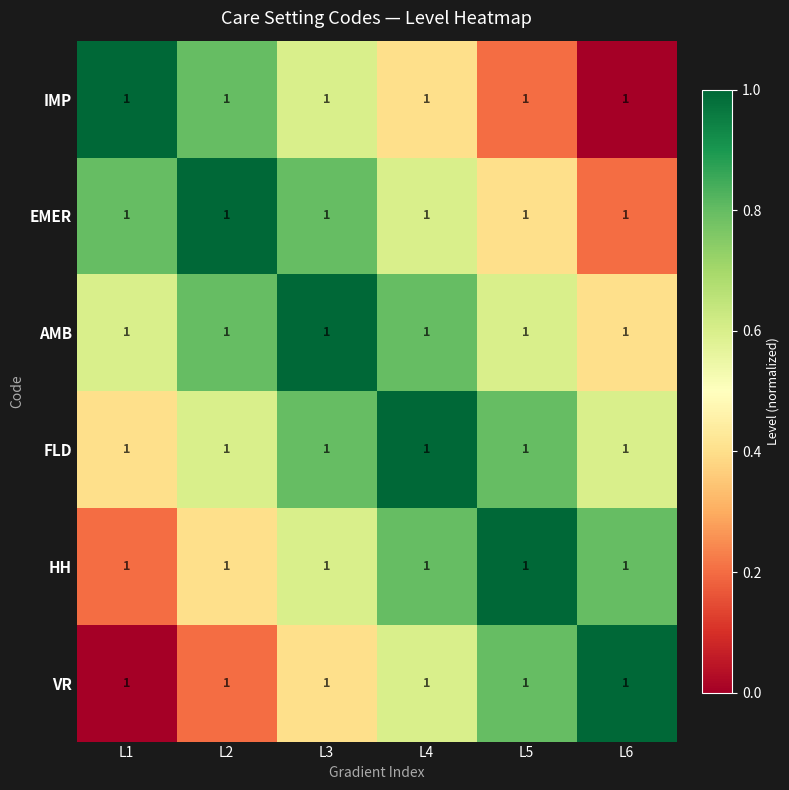

What is the total value across all series at L1?

3.0